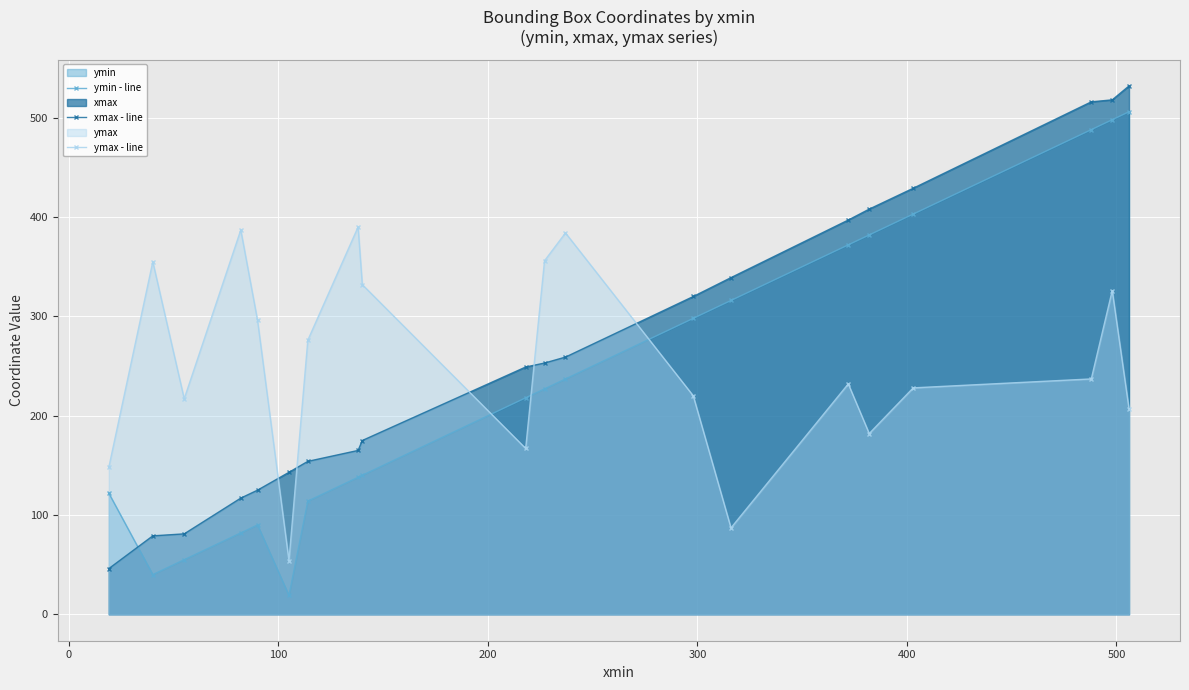

Which series ends up on top after the final intersection of ymax - line and xmax - line?

xmax - line